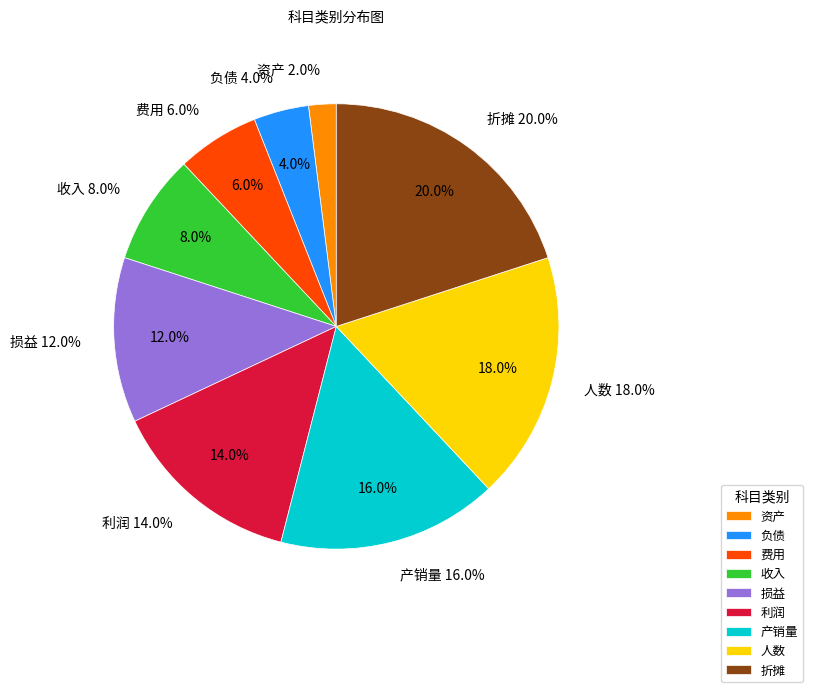

Which slice is the smallest?

资产